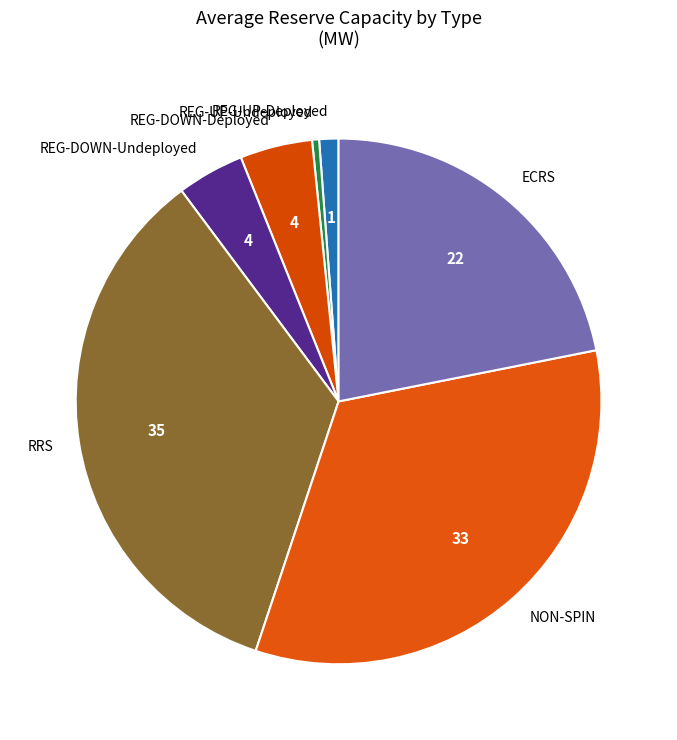

What is the ratio of the value at NON-SPIN to the value at RRS?

1.0